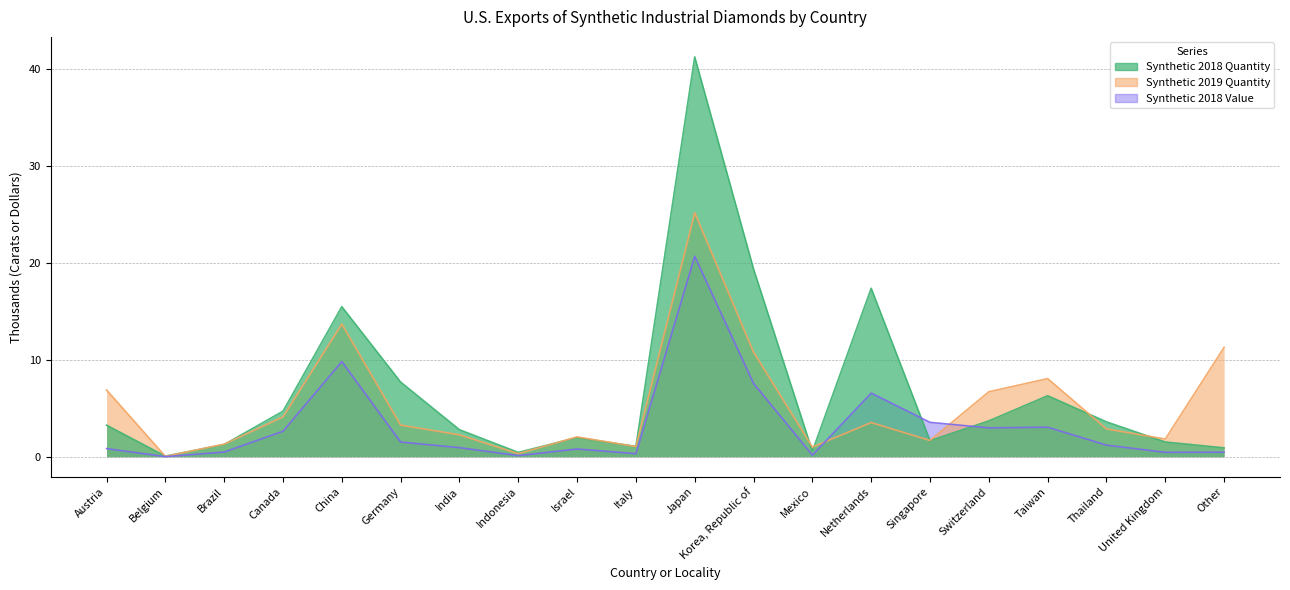

In Synthetic 2018 Quantity, how many points are lower than both neighbors (excluding endpoints)?

5